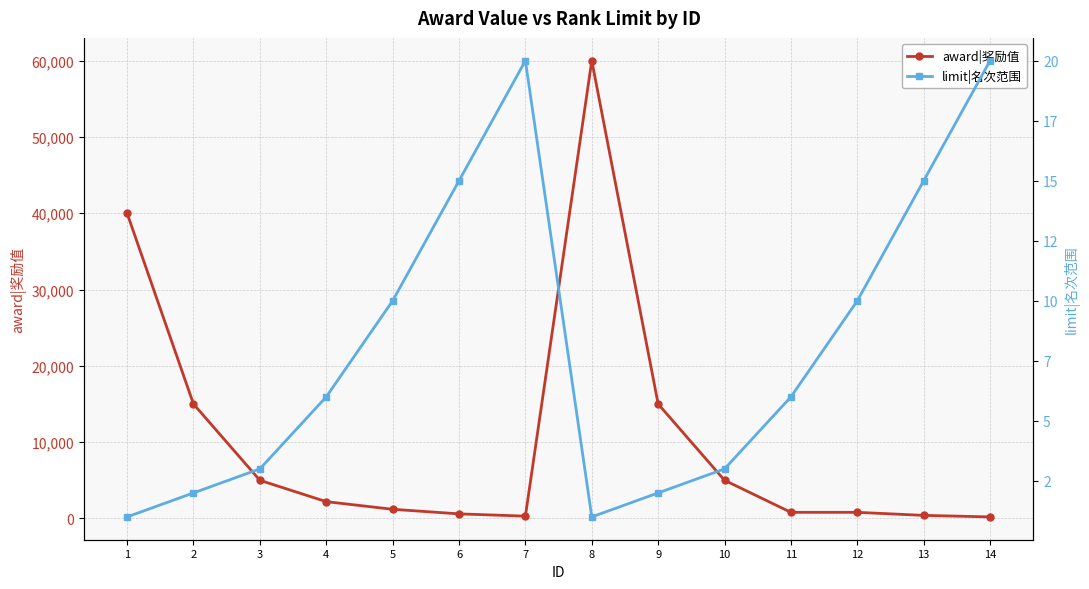

Rank the series by their maximum value, from lowest to highest.

limit|名次范围, award|奖励值